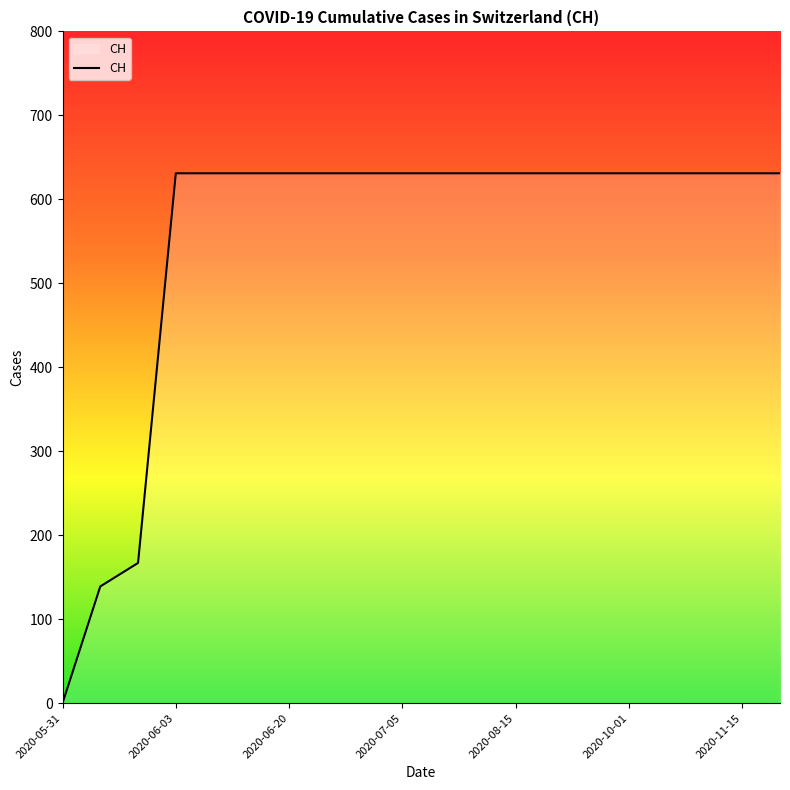

What is the maximum value shown in the chart?

631